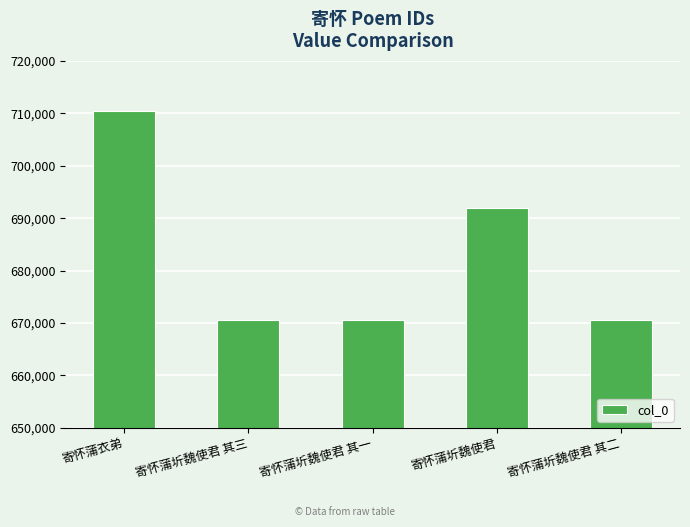

What is the difference between the maximum and minimum values?

39823